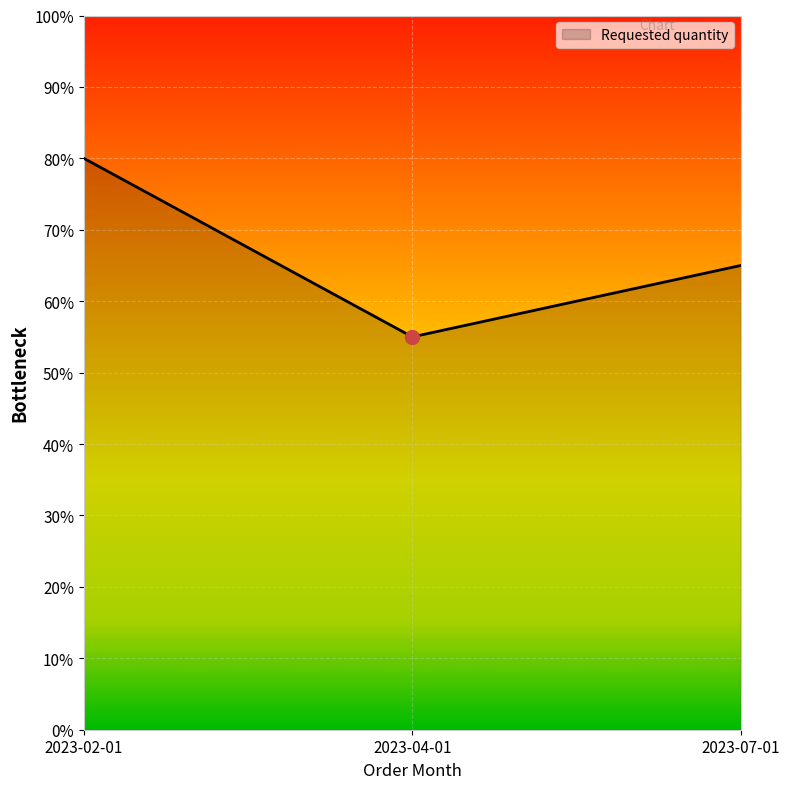

What value does the data have at 2023-07-01?

65